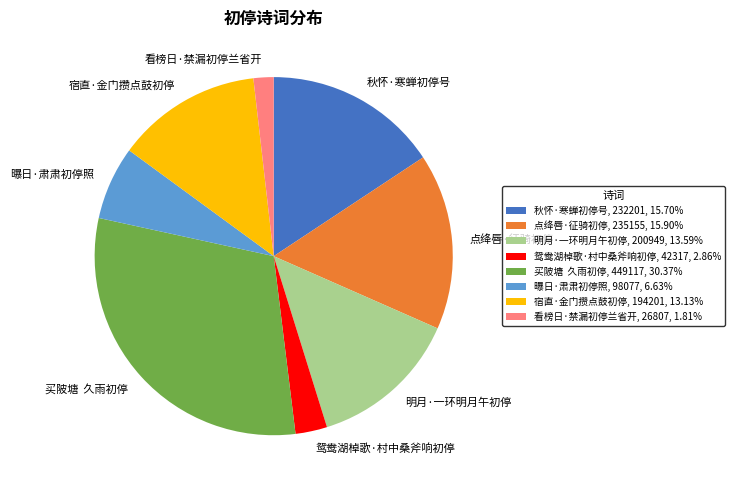

What is the ratio of the value at 秋怀·寒蝉初停号, 232201, 15.70% to the value at 买陂塘 久雨初停, 449117, 30.37%?

0.5